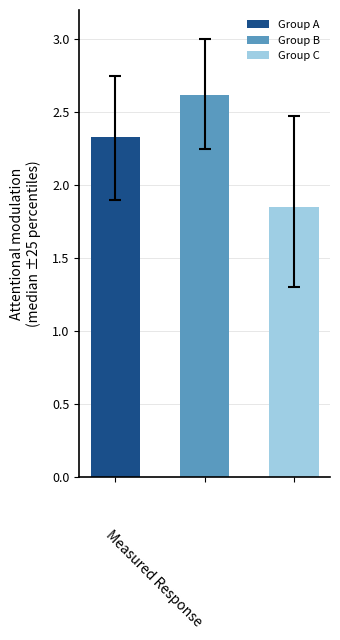

List the series in order of their overall mean, highest first.

Group B, Group A, Group C